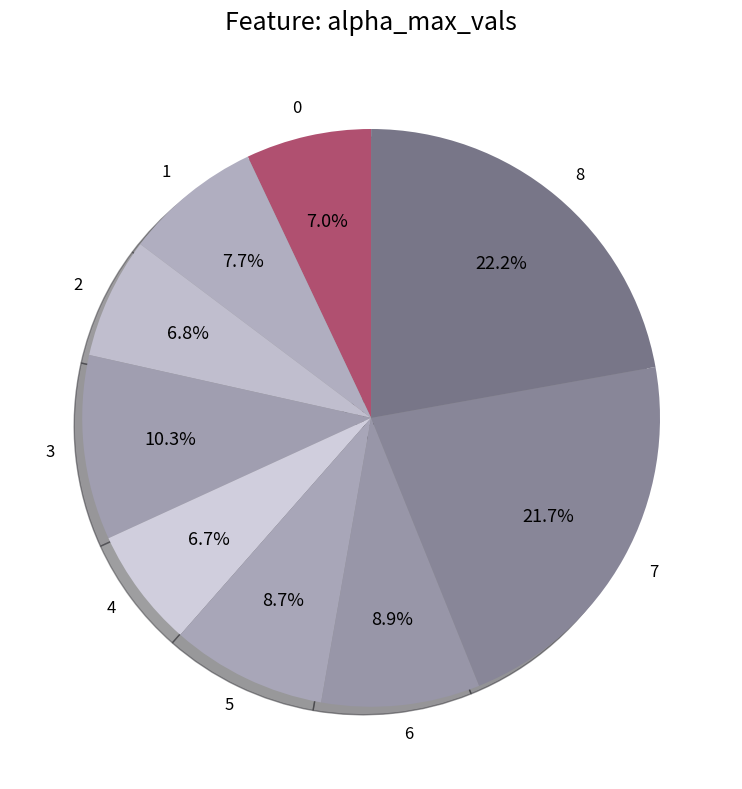

Is the sum of 6 and 5 greater than half?

No